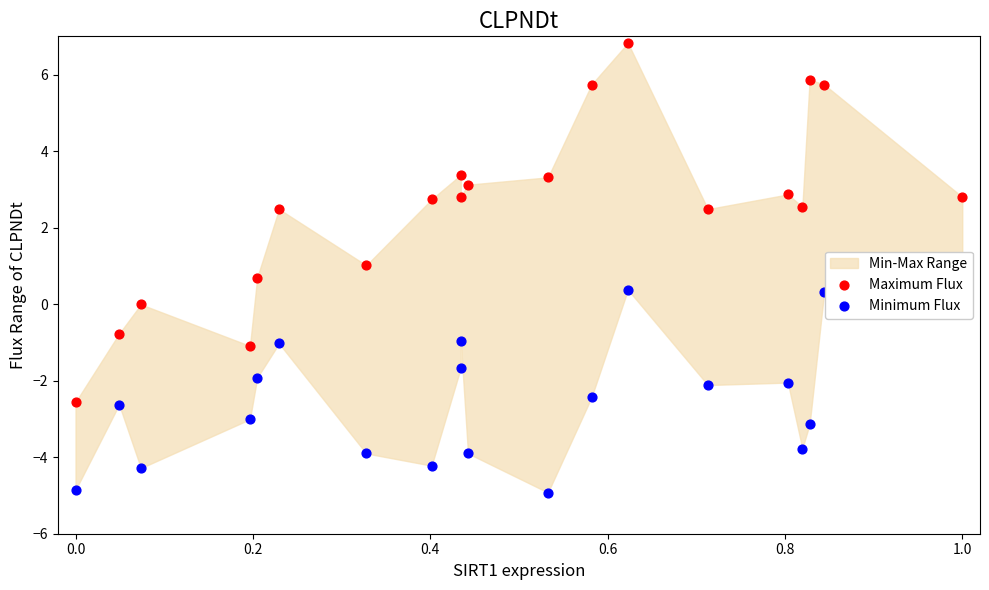

Is the value of Maximum Flux at 0.8 greater than the value of Minimum Flux at 15?

Yes